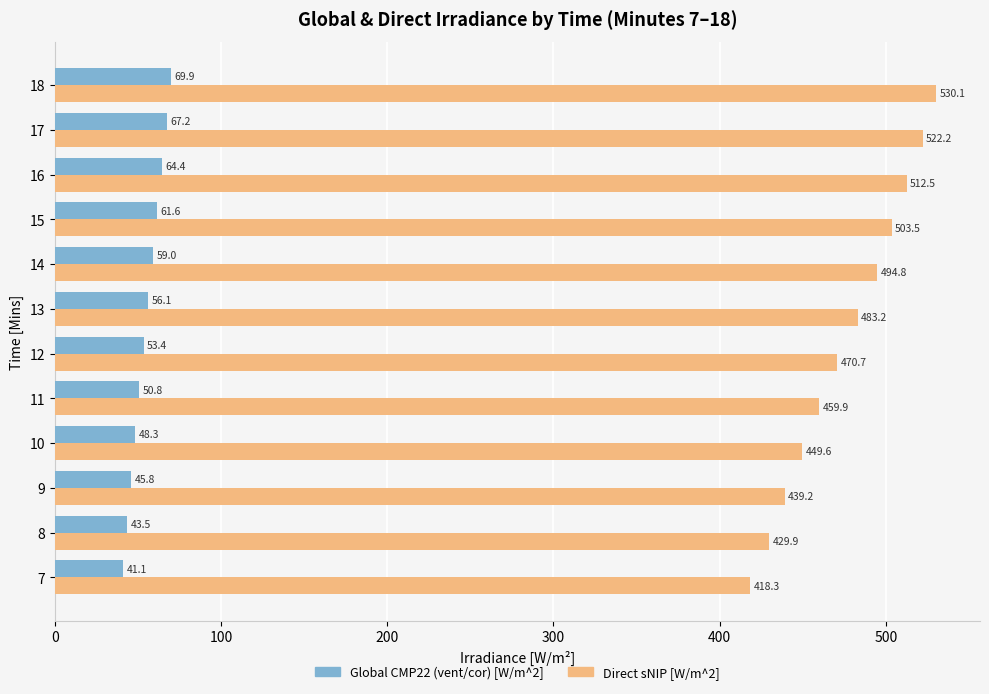

True or false: Direct sNIP [W/m^2] has a value of 293.0 at 12.

False